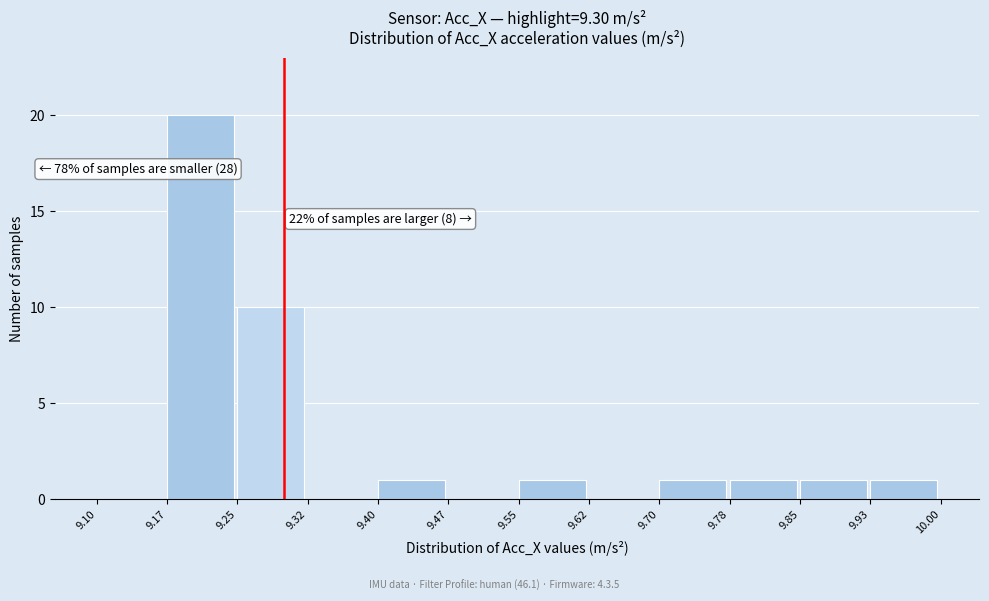

Which range on the x-axis has the tallest bar?

9.17 to 9.25